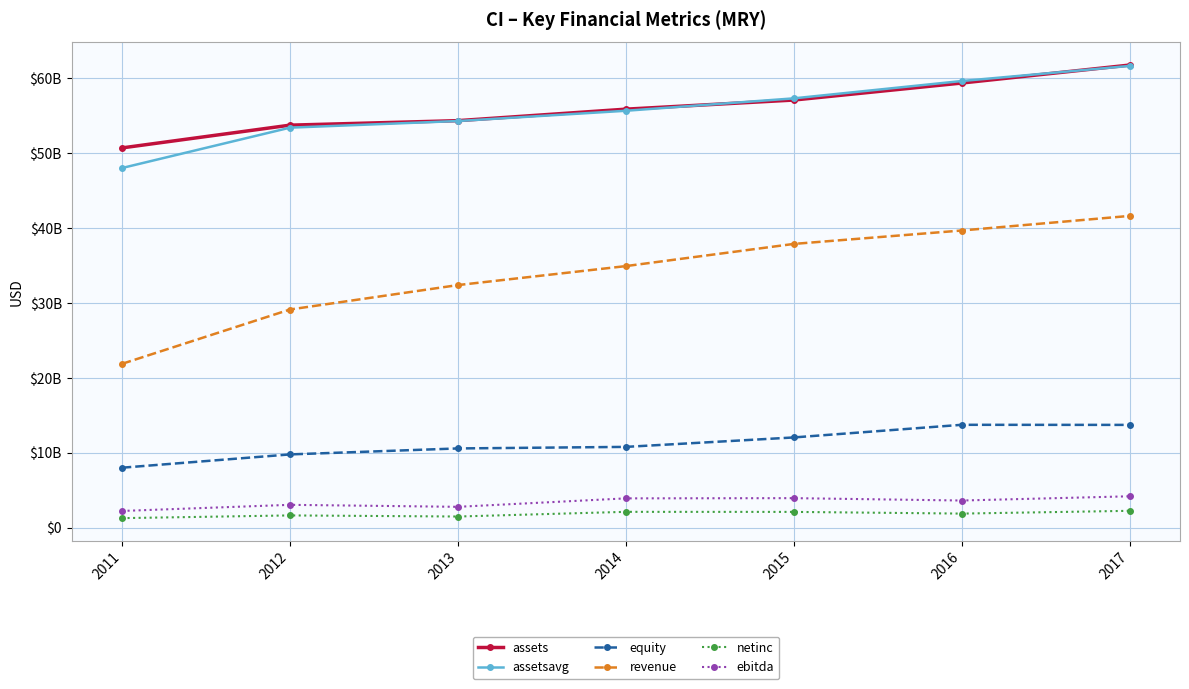

Does the chart have visible grid lines?

Yes